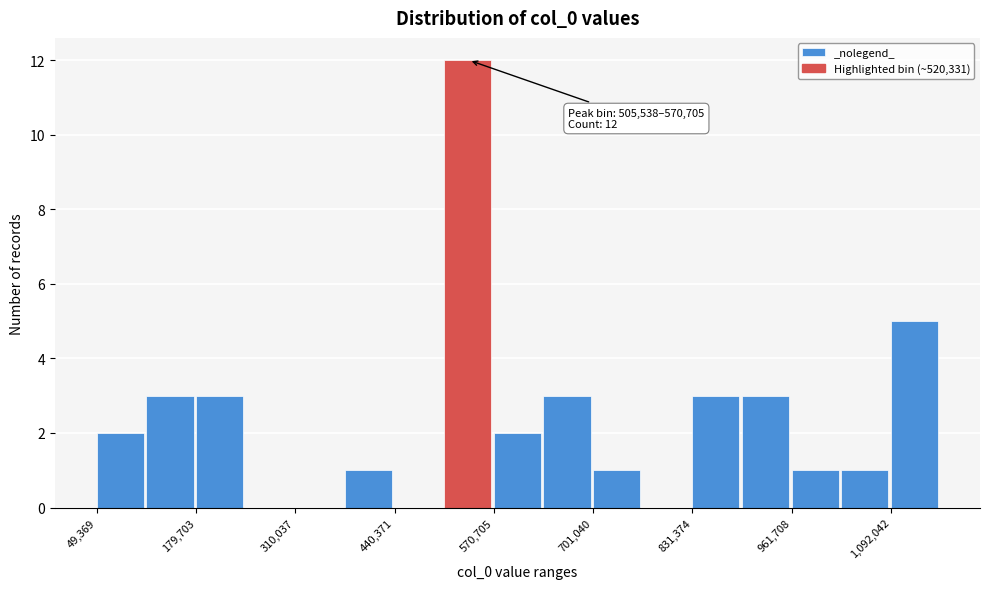

Around what value on the x-axis is the tallest bar? Give the approximate position of its centre, as read against the axis.

540000